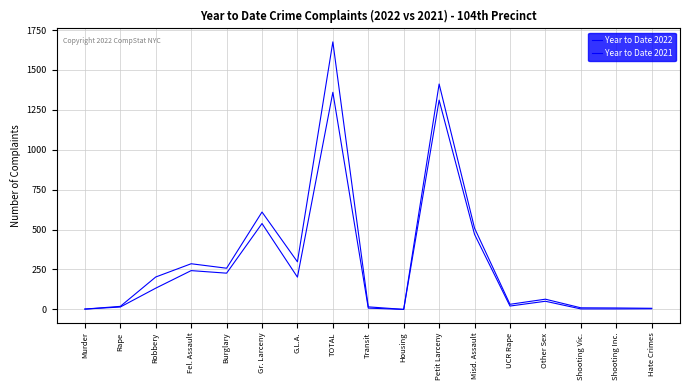

At which category does the chart reach its peak across all series?

TOTAL